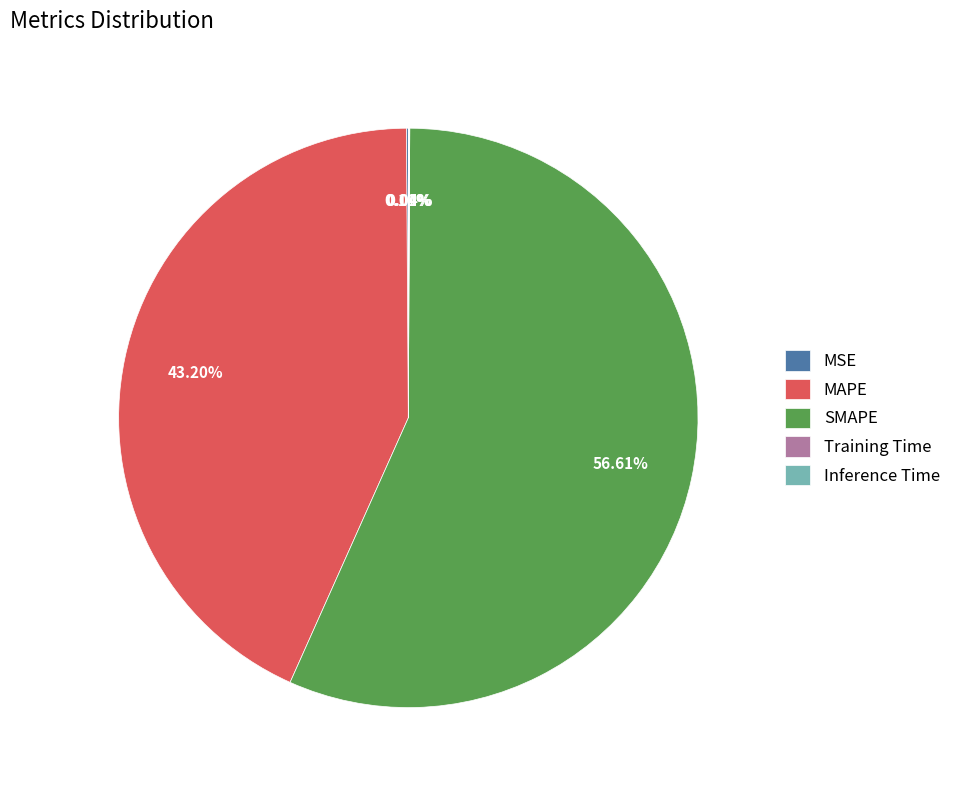

To the nearest percent, what is the difference between the MAPE and SMAPE slice percentages?

13%